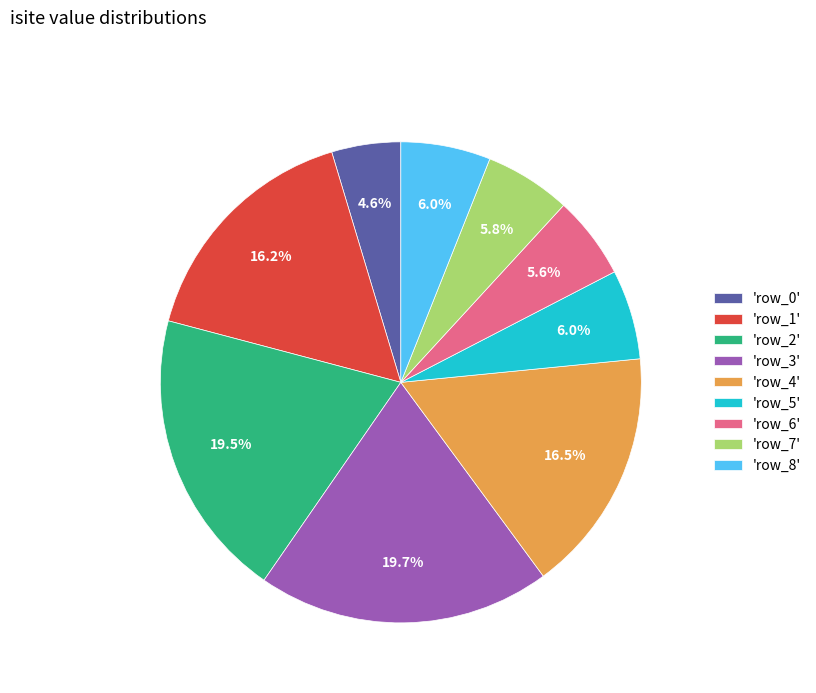

What portion of the pie excludes 'row_7'?

94.2%